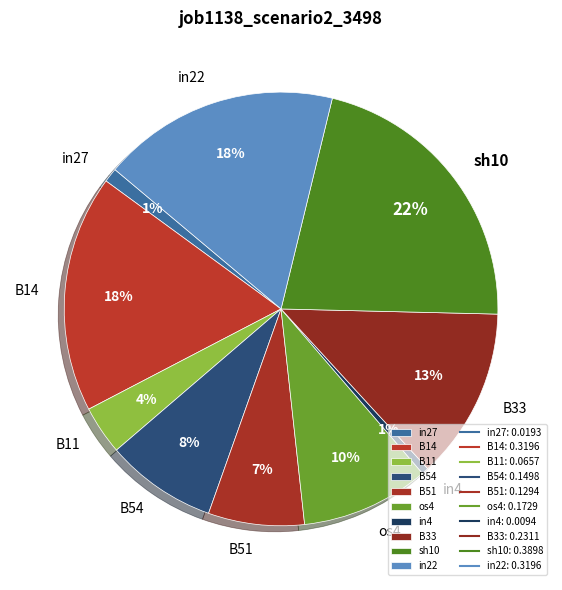

Is there any slice that represents more than half of the pie?

No